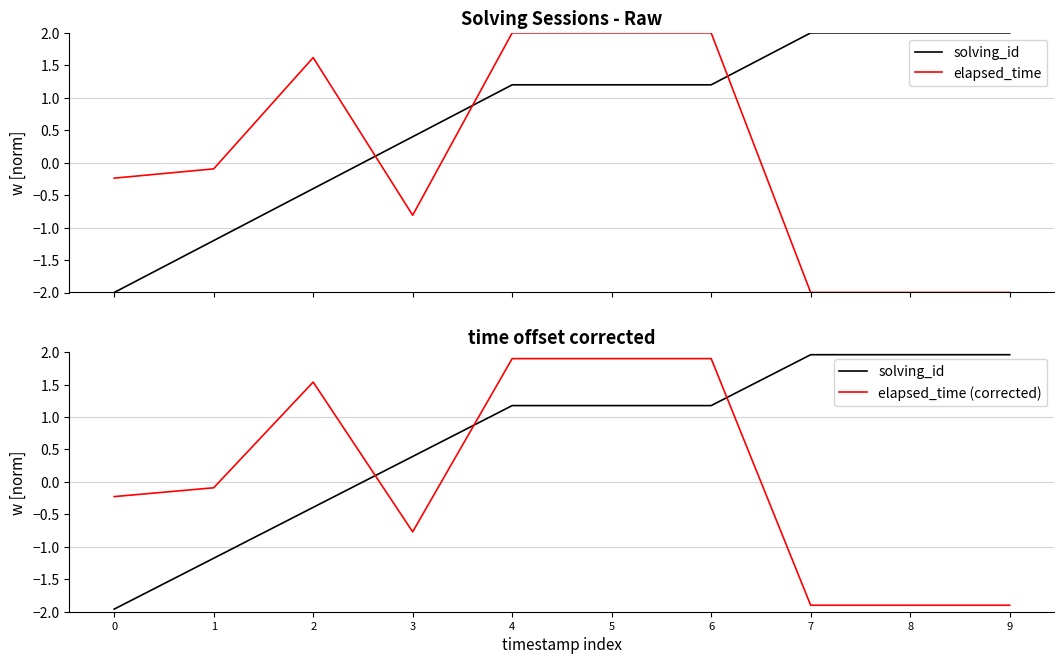

What is the sum of the elapsed_time values at 7 and 2?

-0.4